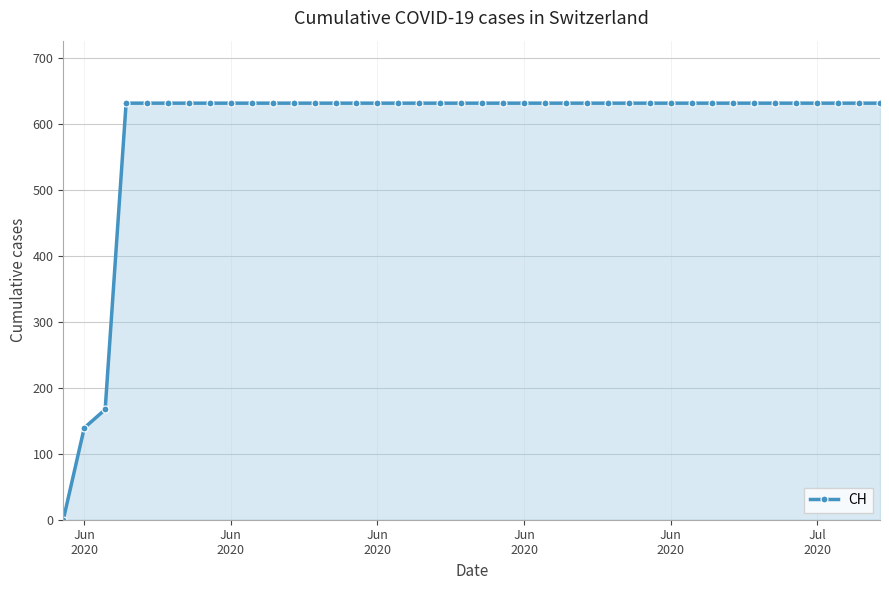

What is the value of the 20th point from the left?

631